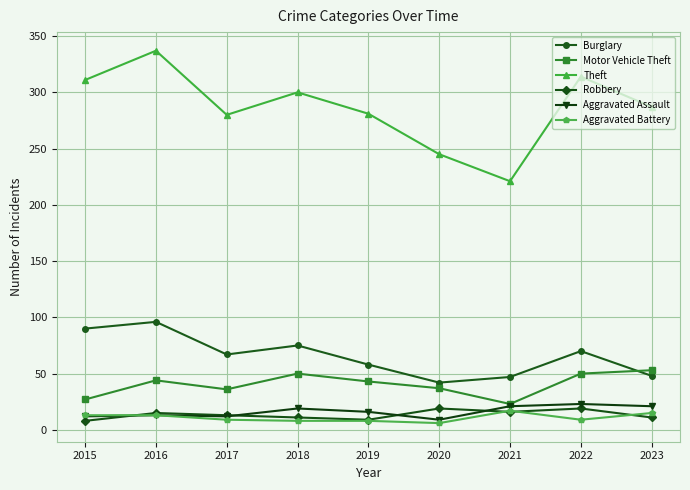

How many distinct data groups are displayed?

6